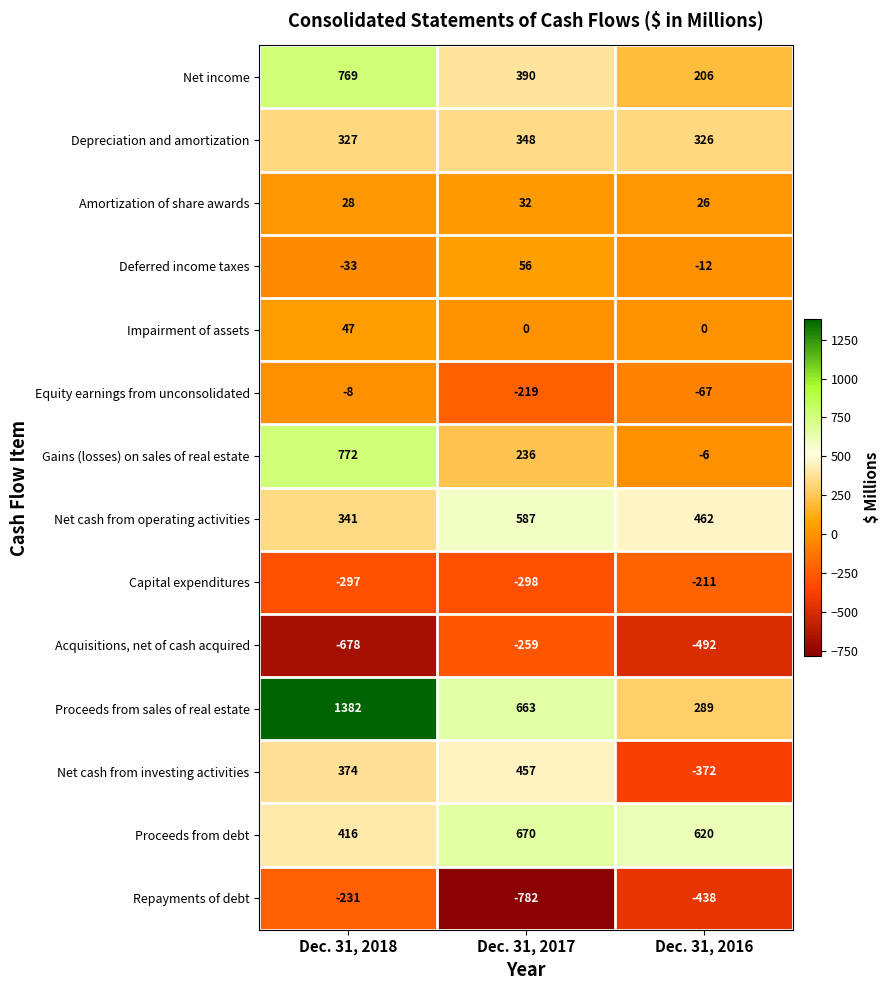

List the series in order of their peak value, lowest first.

Acquisitions, net of cash acquired, Repayments of debt, Capital expenditures, Equity earnings from unconsolidated, Amortization of share awards, Impairment of assets, Deferred income taxes, Depreciation and amortization, Net cash from investing activities, Net cash from operating activities, Proceeds from debt, Net income, Gains (losses) on sales of real estate, Proceeds from sales of real estate